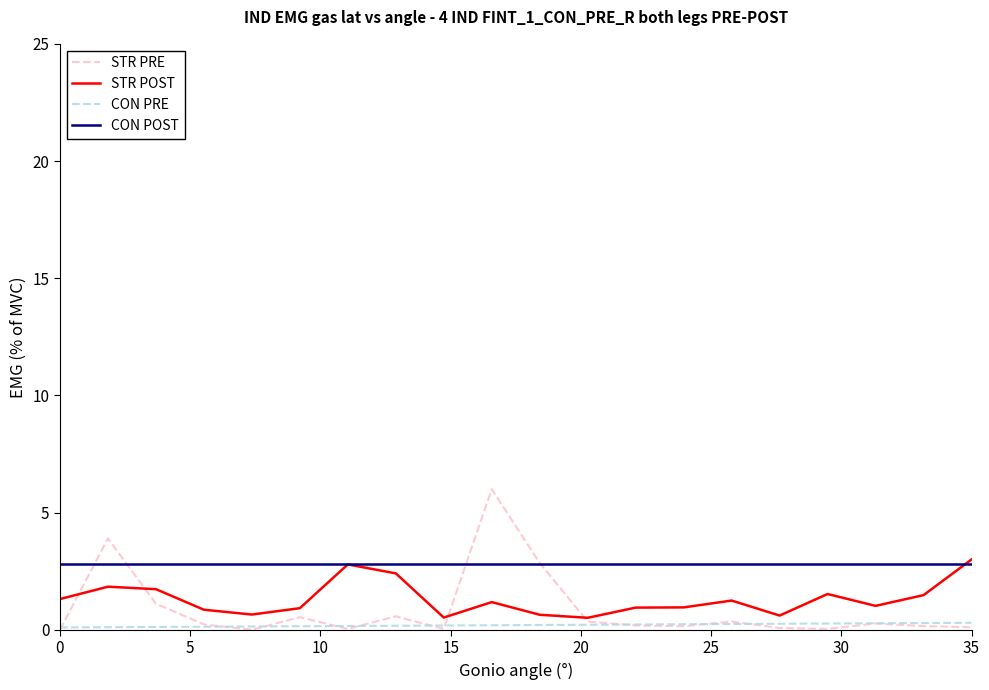

List the series in order of their overall mean, lowest first.

CON PRE, STR PRE, STR POST, CON POST